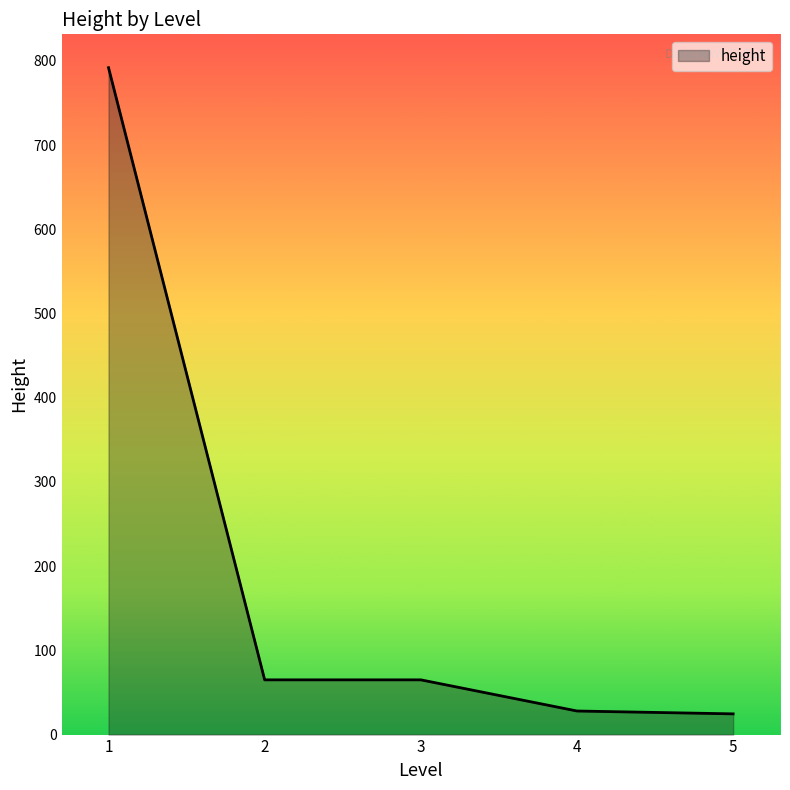

What is the difference between the maximum and minimum values?

767.4